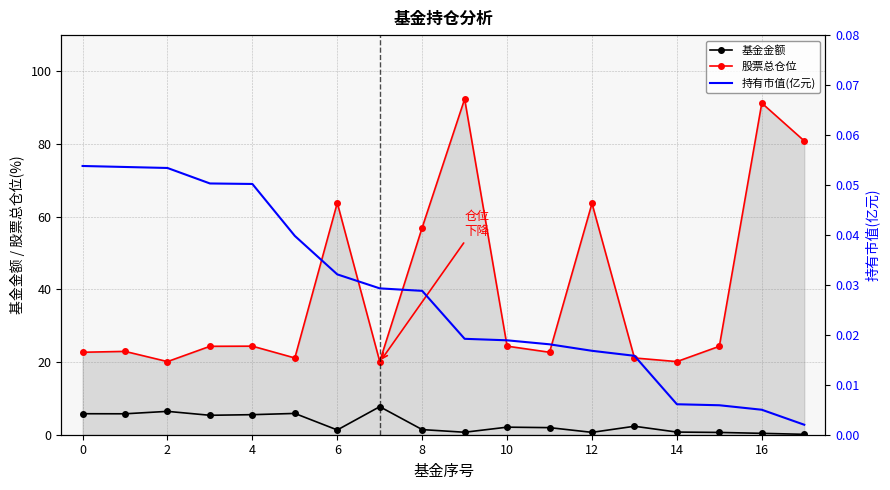

The 基金金额 series shows 0.7 at 12. True or false?

True